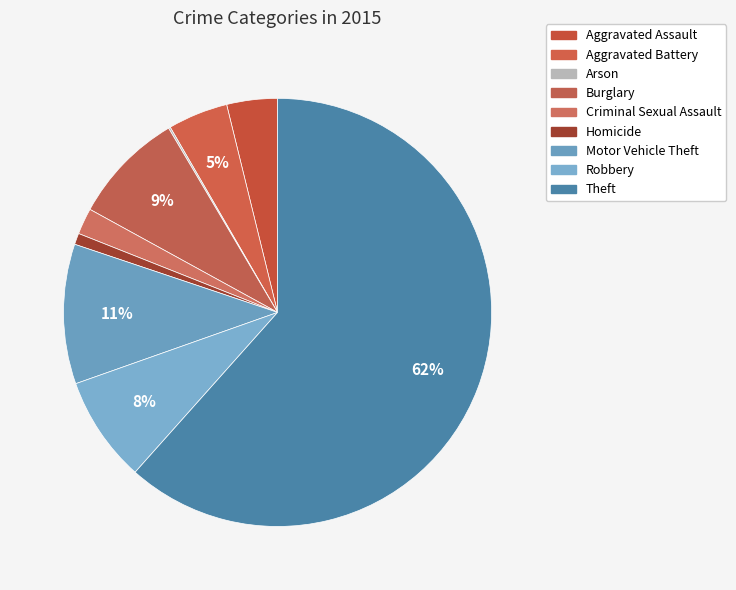

Between Theft and Criminal Sexual Assault, which is larger?

Theft